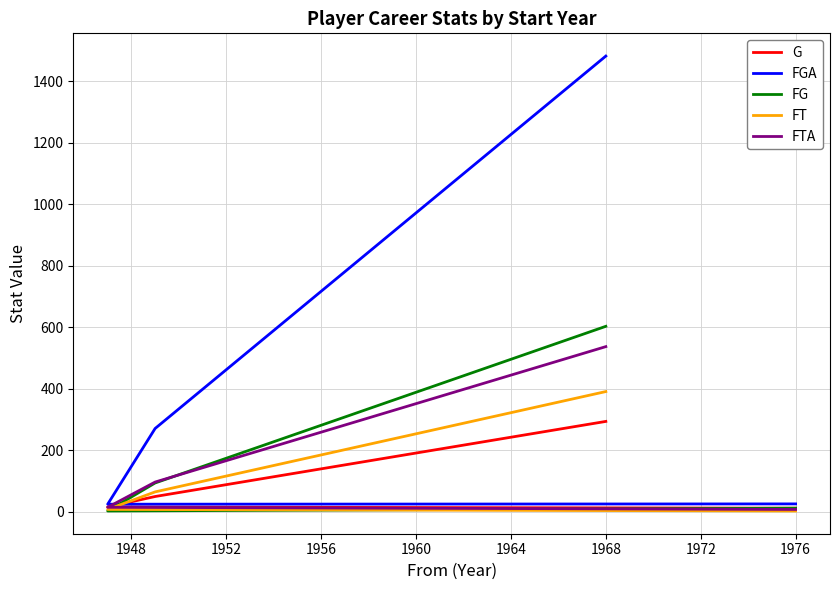

What is the maximum value shown in the chart?

1481